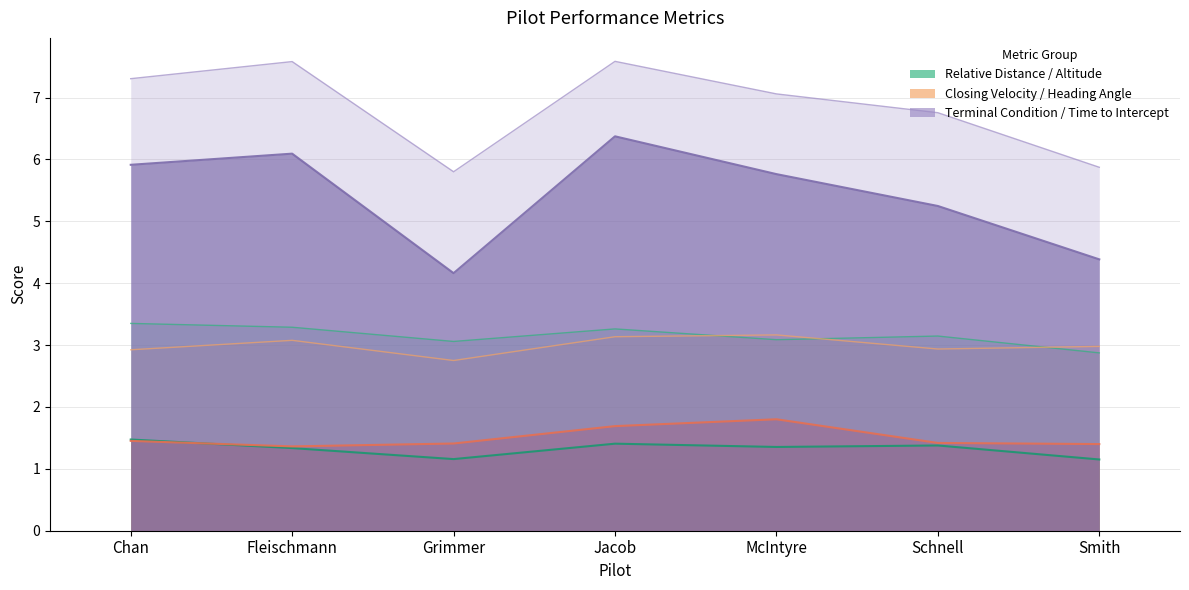

Which series changed the most between Fleischmann and Grimmer?

Terminal Condition